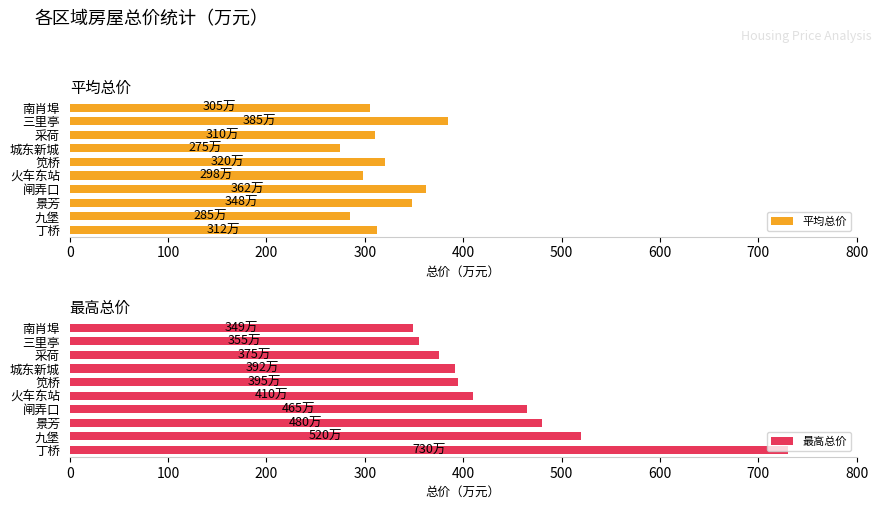

Which series has the widest spread of values?

最高总价